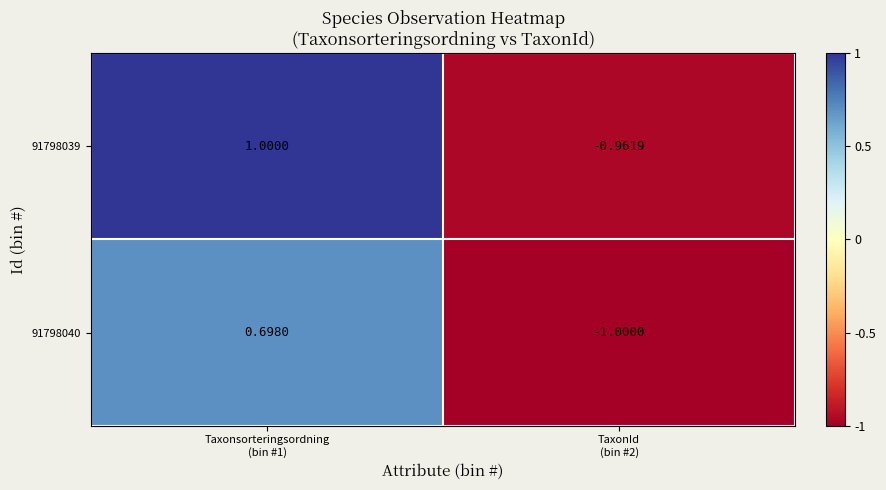

Between Taxonsorteringsordning
(bin #1) and TaxonId
(bin #2), which is larger?

Taxonsorteringsordning
(bin #1)